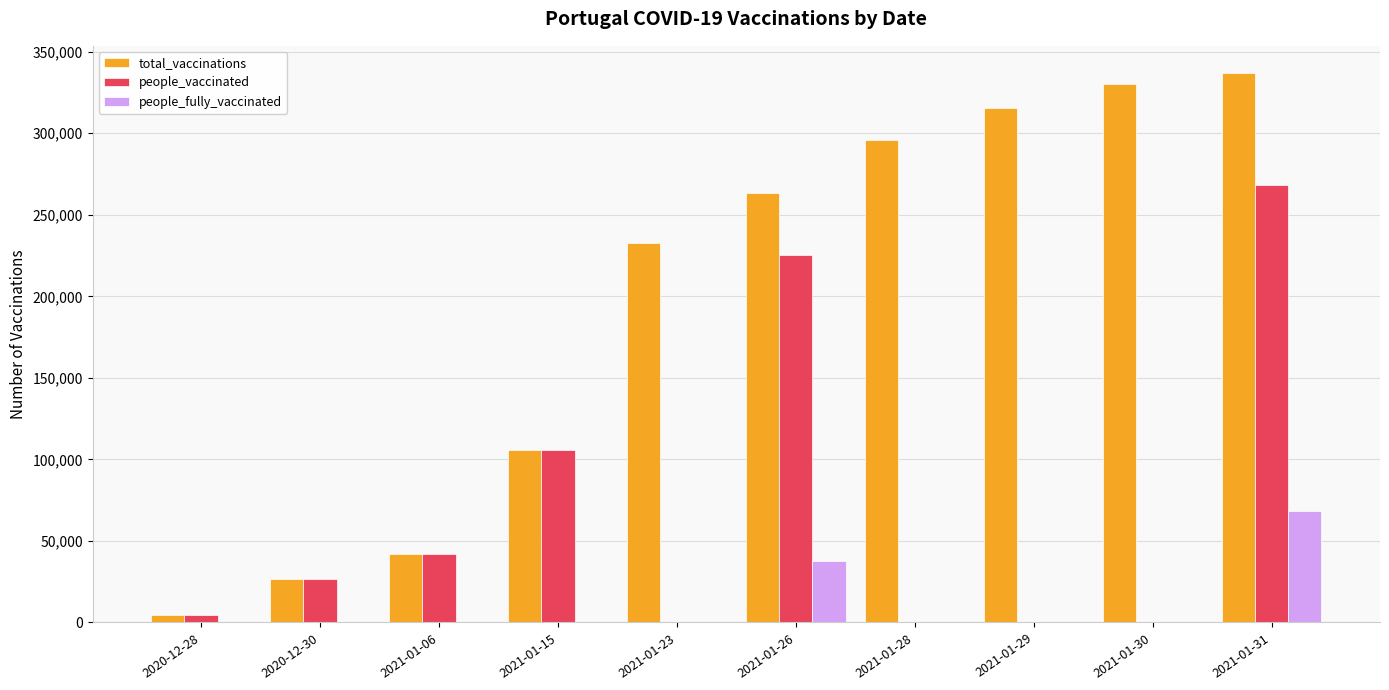

What is the highest value of the people_fully_vaccinated series?

68385